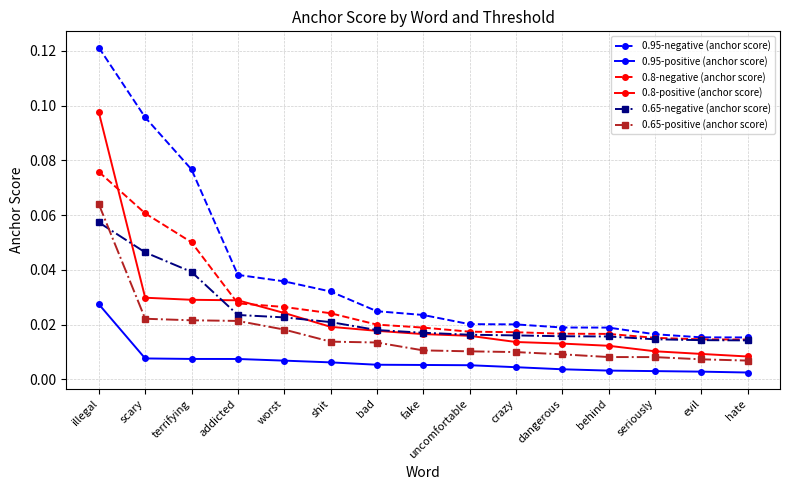

At how many categories does at least one series exceed 0?

15